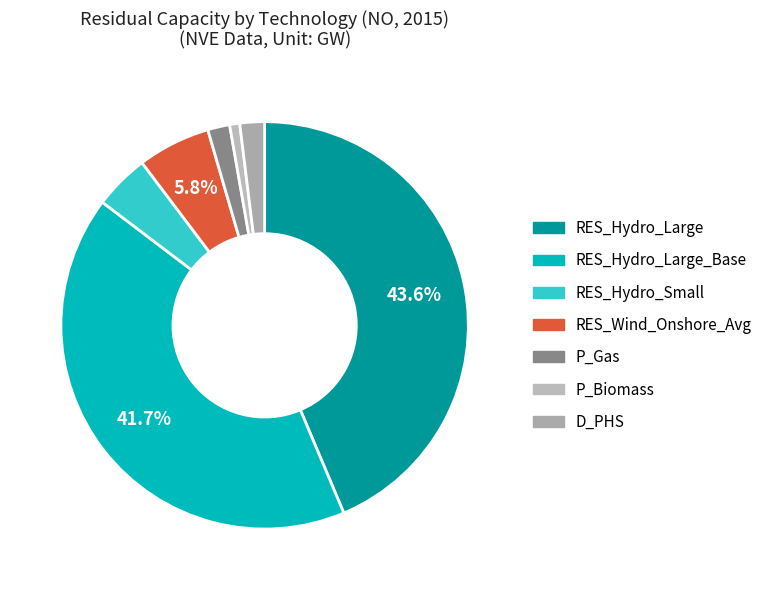

Which category has the biggest portion of the pie?

RES_Hydro_Large